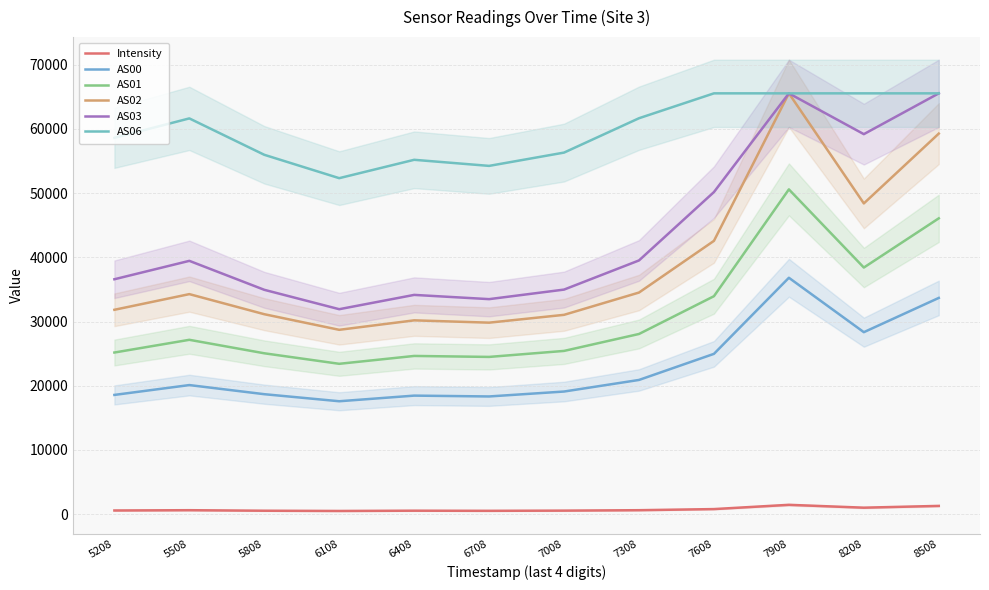

List the labels in order of AS03 value, largest first.

7908, 8508, 8208, 7608, 7308, 5508, 5208, 7008, 5808, 6408, 6708, 6108